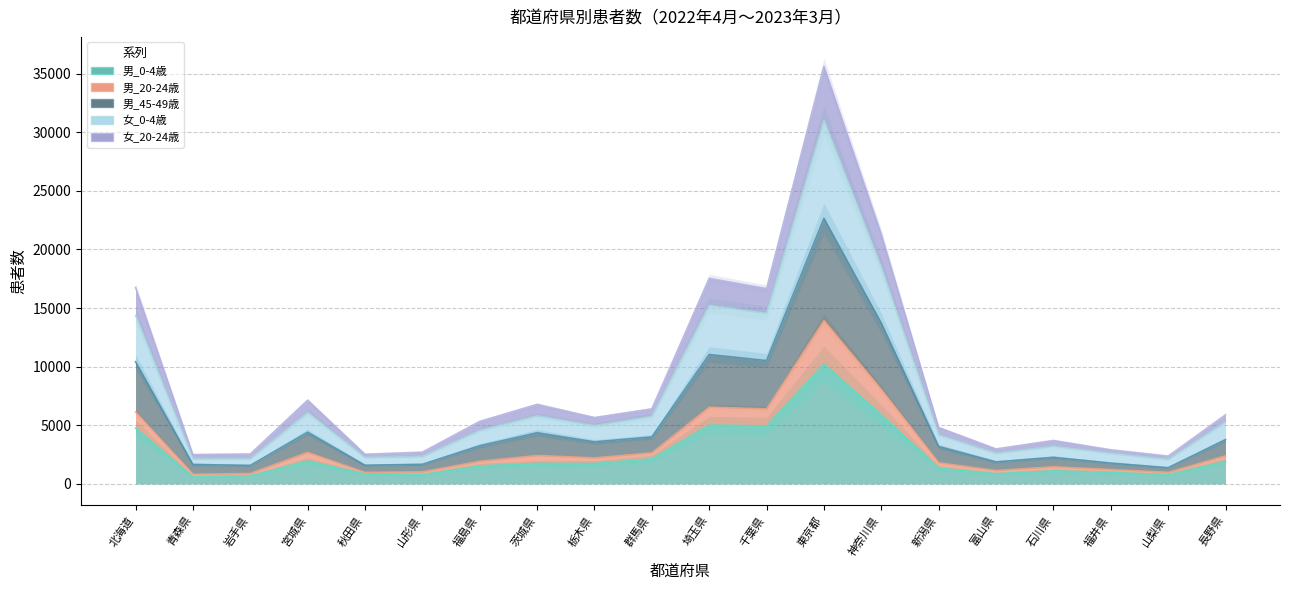

True or false: 男_20-24歳 and 女_0-4歳 cross at least once.

False